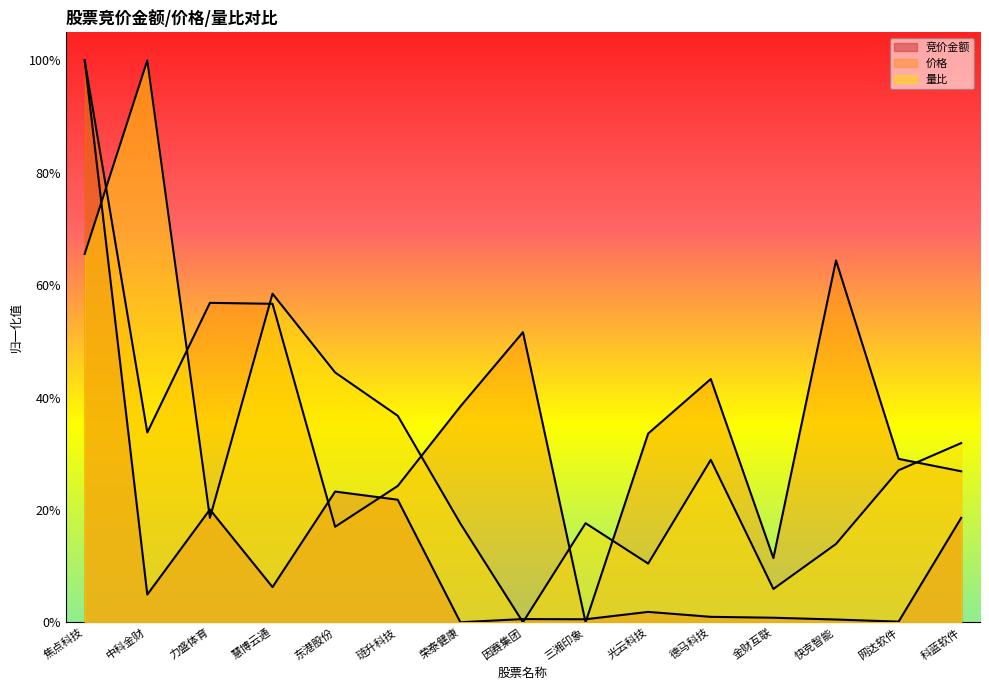

True or false: 竞价金额 and 量比 cross at least once.

True